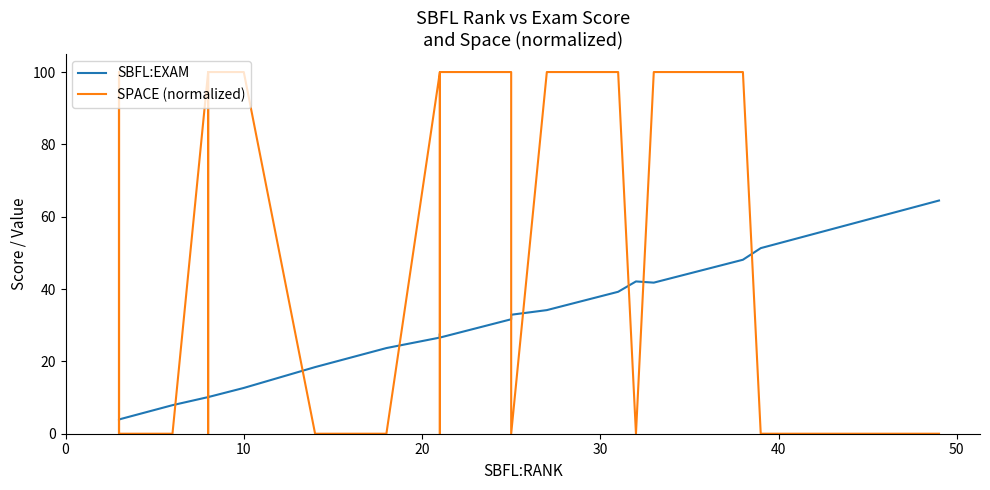

How many lines are shown in the chart?

2